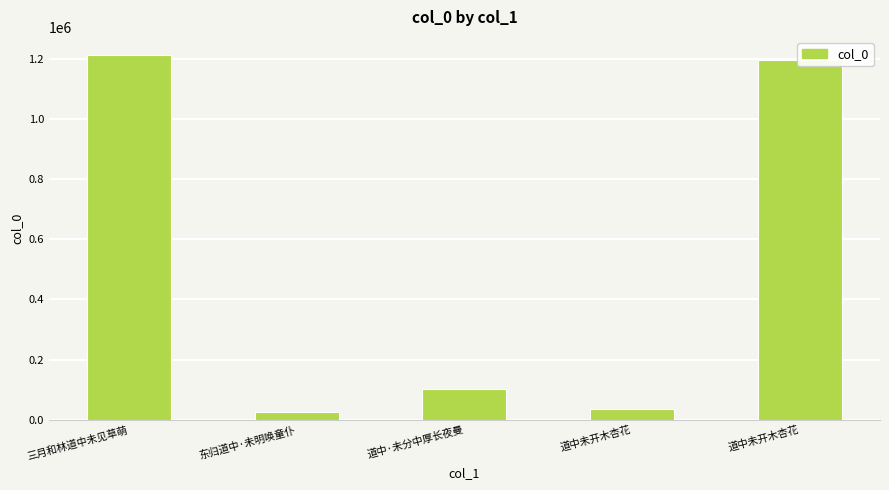

List the labels in order of value, smallest first.

东归道中·未明唤童仆, 道中未开木杏花, 道中·未分中厚长夜曼, 道中未开木杏花, 三月和林道中未见草萌